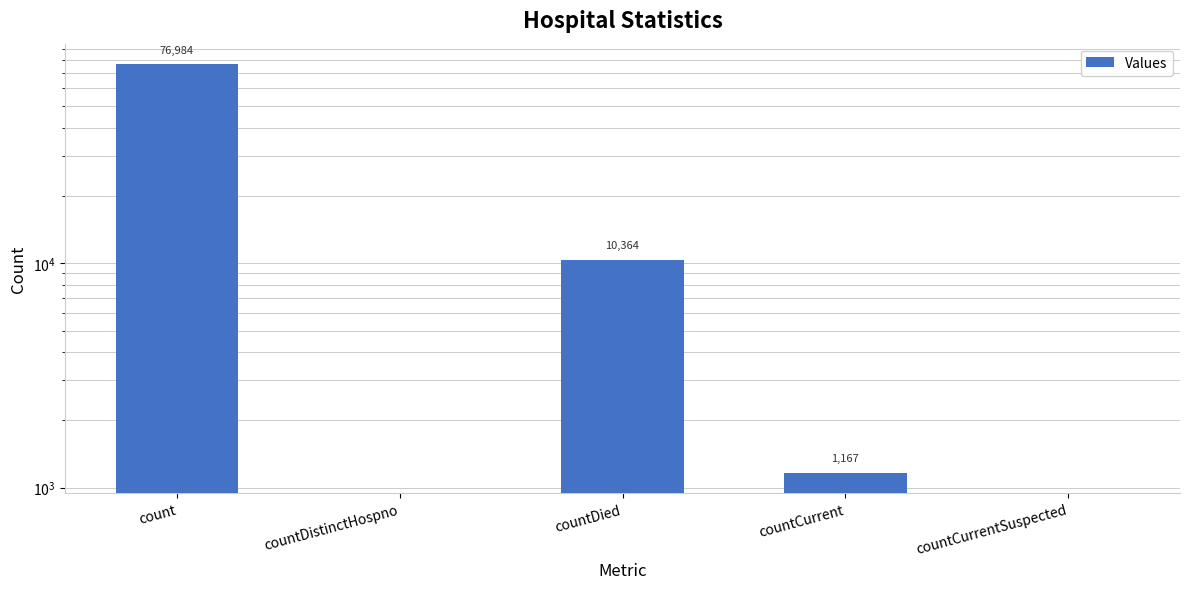

What is the average value?

17703